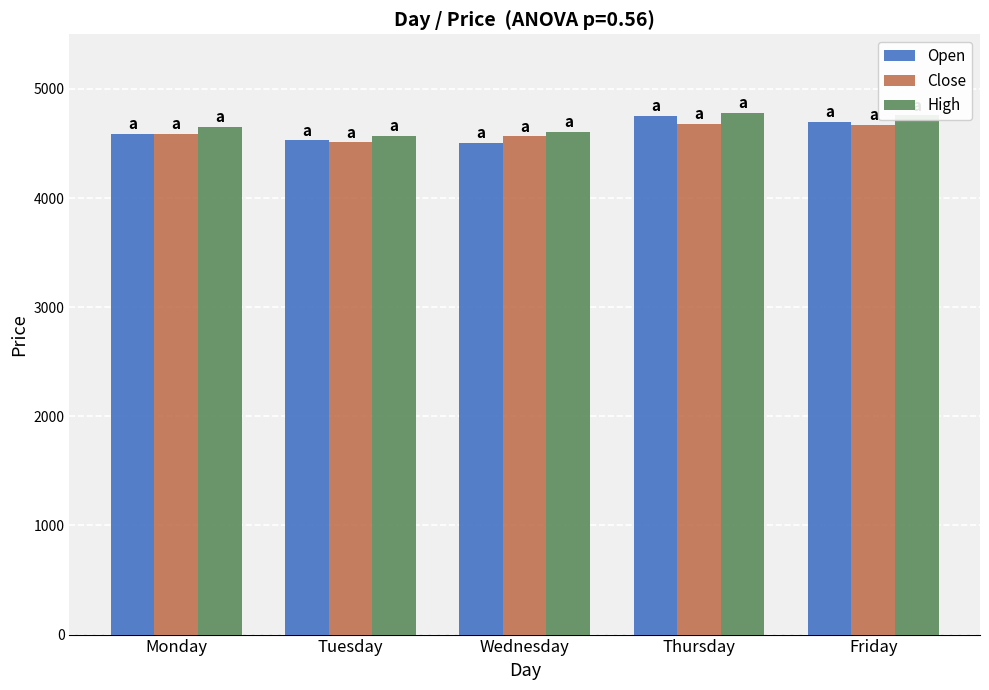

What is the sum of all Open values?

23079.1